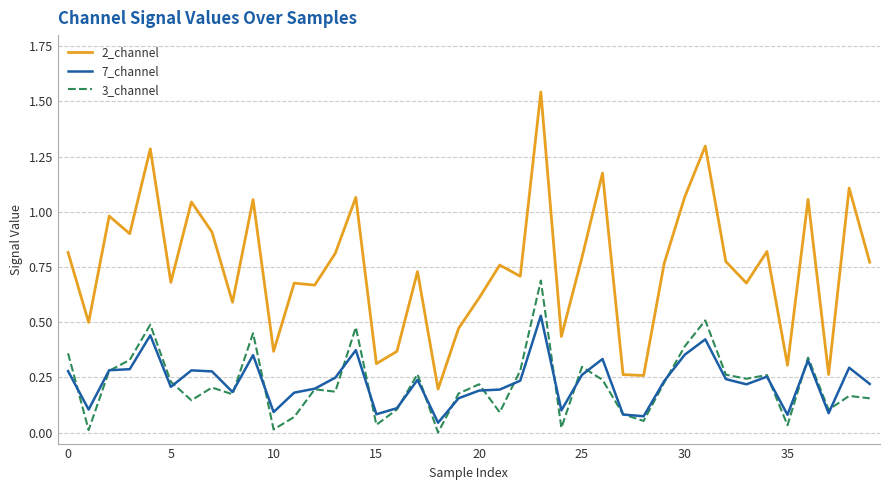

Does the chart have visible grid lines?

Yes